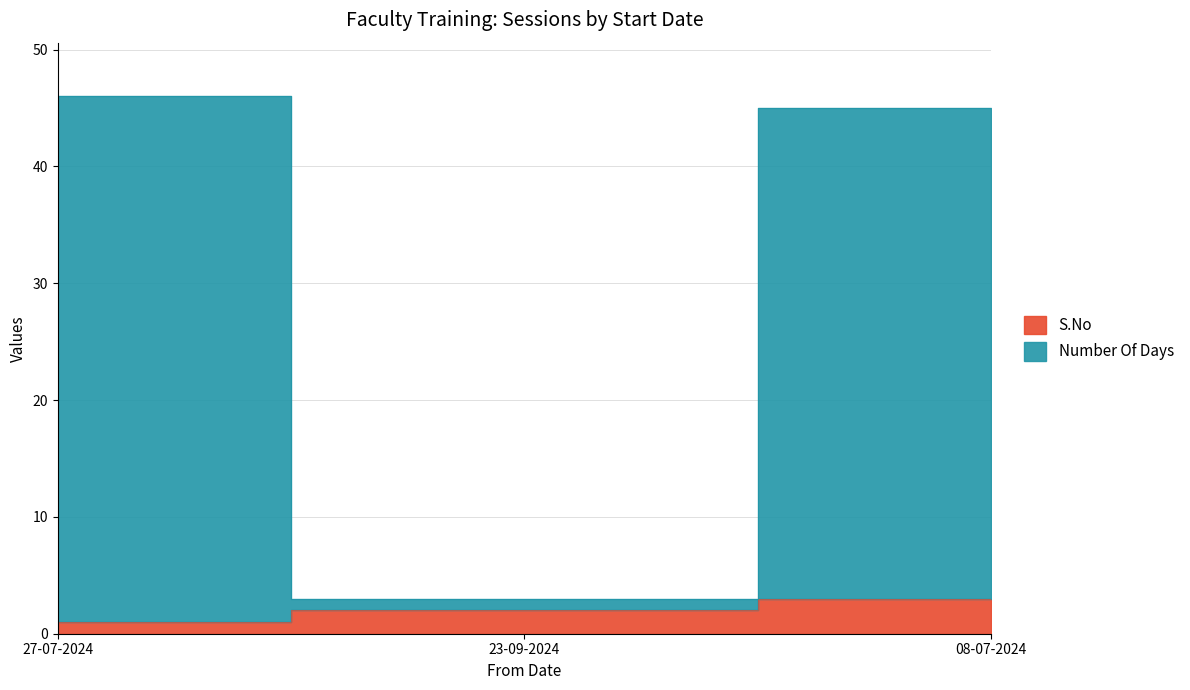

What is the minimum value shown in the chart?

1